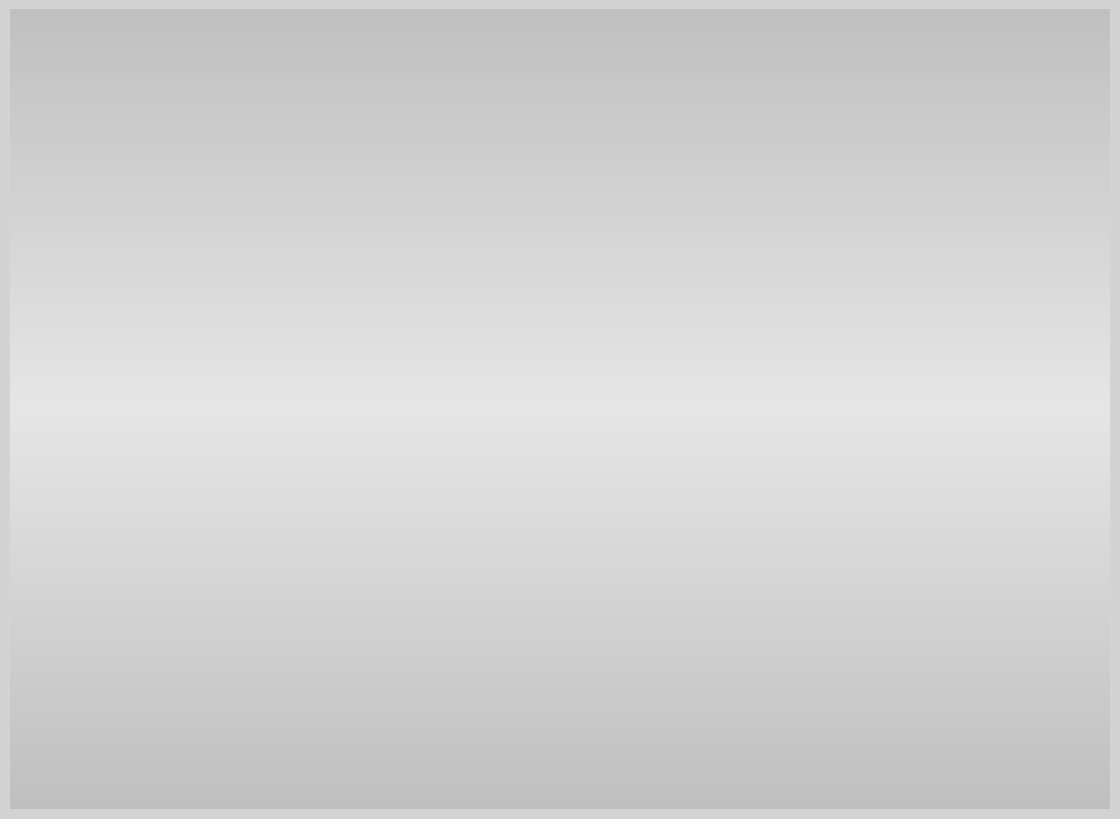

Does any single category account for the majority?

No